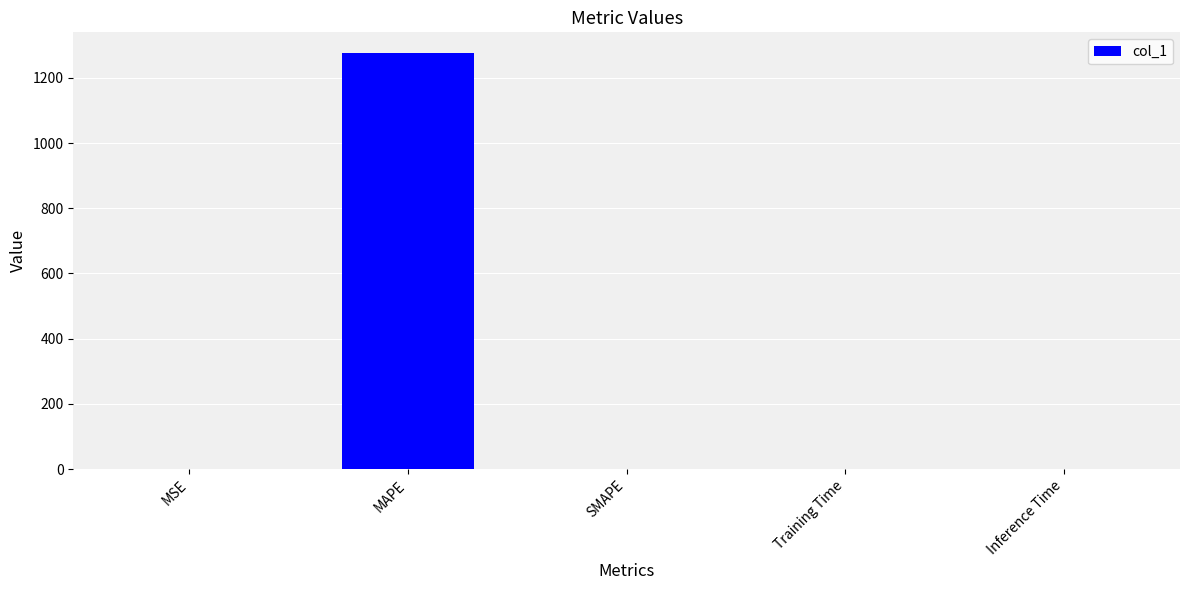

What is the greatest value displayed?

1275.5